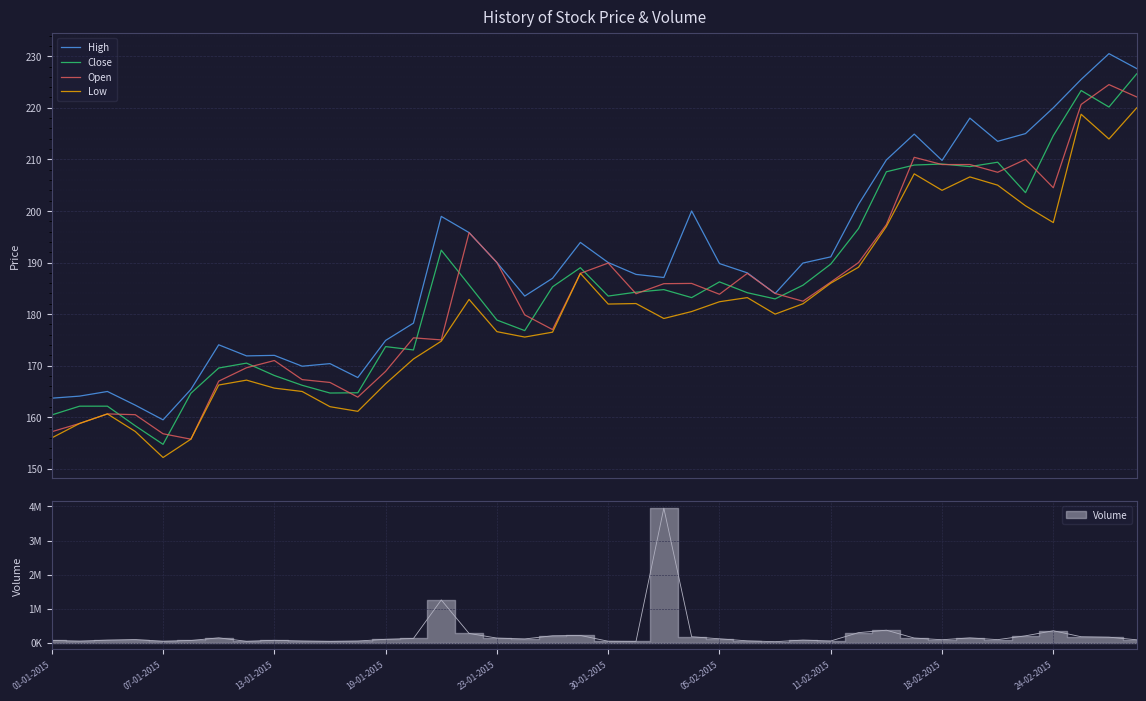

In Low, how many points are lower than both neighbors (excluding endpoints)?

9